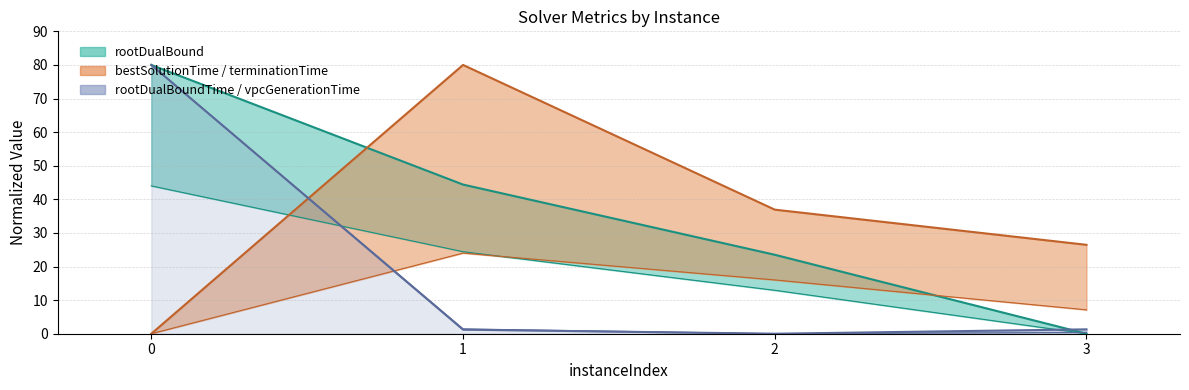

List the labels in order of rootDualBoundTime value, smallest first.

2, 1, 3, 0